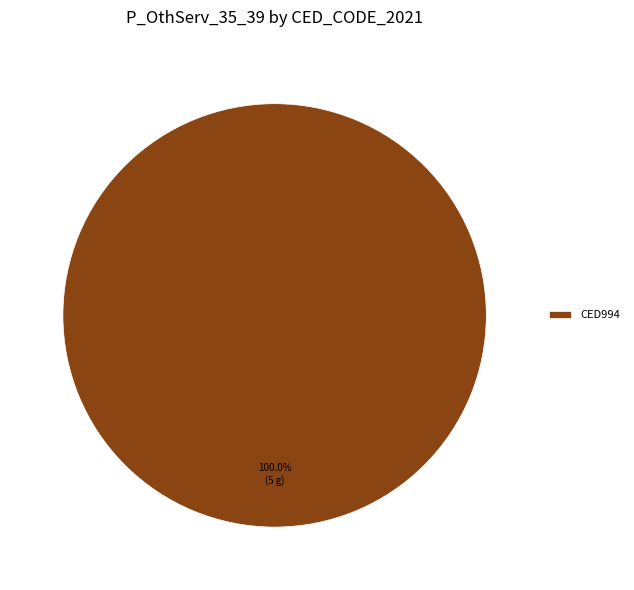

Is there any slice that represents more than half of the pie?

Yes